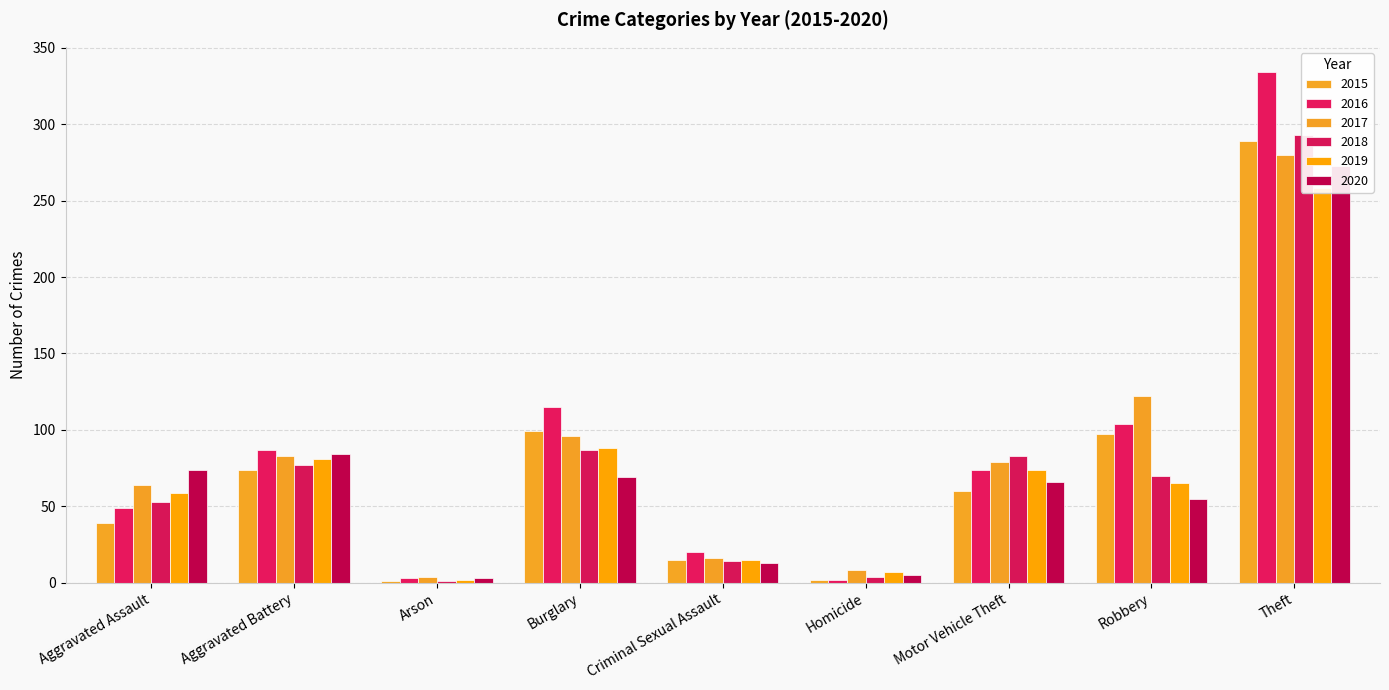

Reading left to right, extract all data points from this chart.

2015: 39	74	1	99	15	2	60	97	289
2016: 49	87	3	115	20	2	74	104	334
2017: 64	83	4	96	16	8	79	122	280
2018: 53	77	1	87	14	4	83	70	293
2019: 59	81	2	88	15	7	74	65	258
2020: 74	84	3	69	13	5	66	55	273